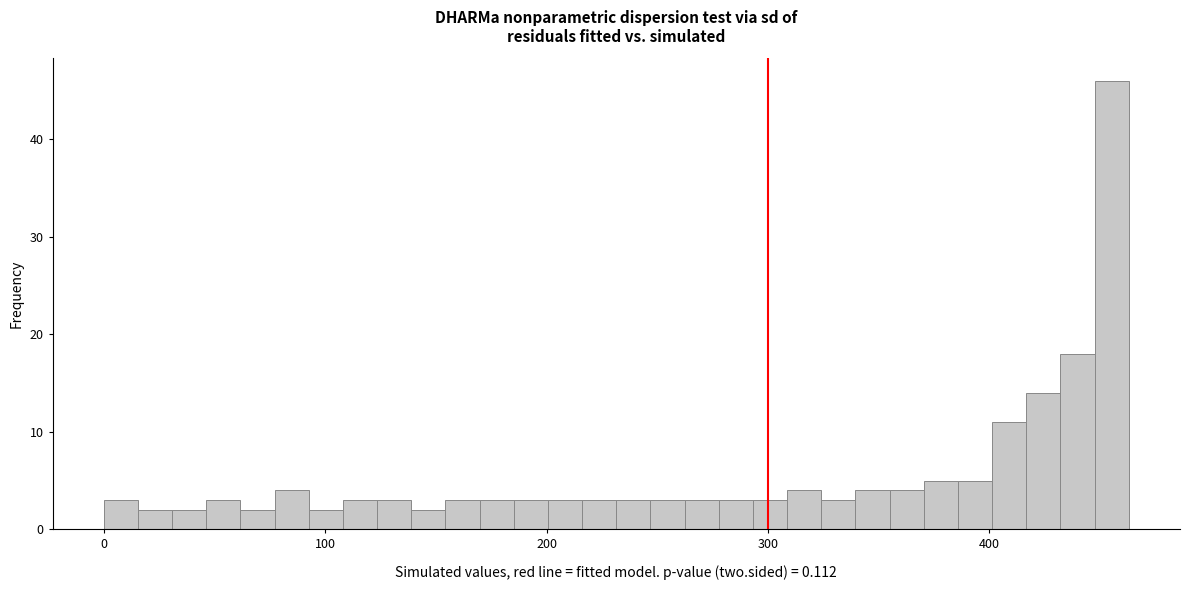

Around what value on the x-axis is the tallest bar? Give the approximate position of its centre, as read against the axis.

460